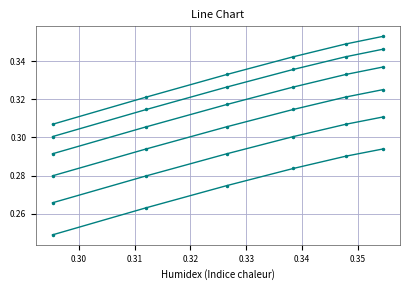

What is the sum of all row_4 values?

1.8